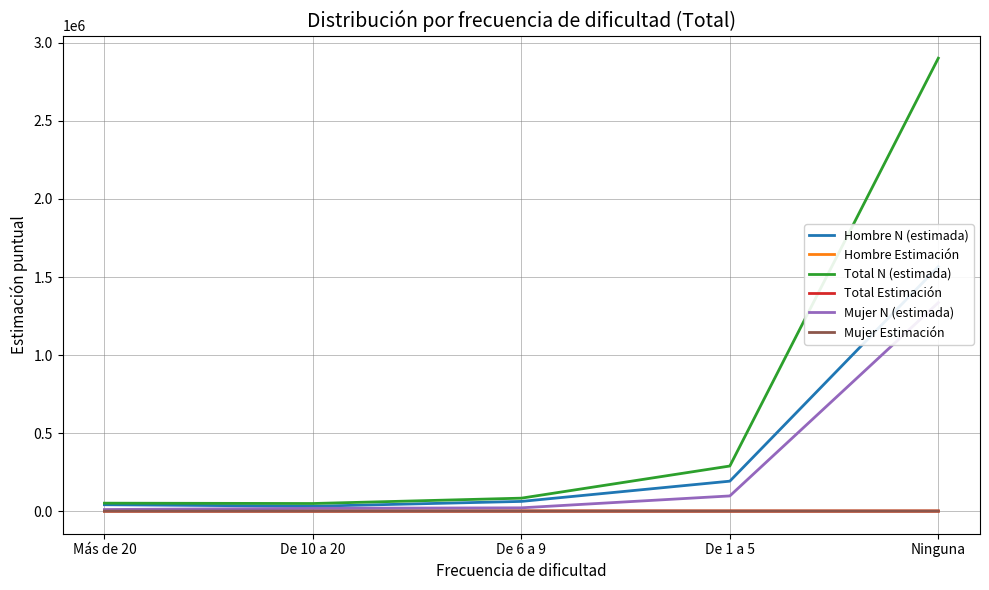

What is the difference between the Total N (estimada) values at De 6 a 9 and De 10 a 20?

34280.0